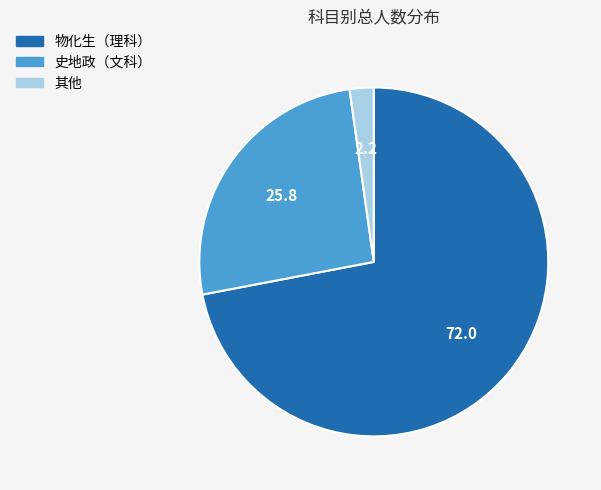

Between 史地政（文科） and 其他, which is larger?

史地政（文科）